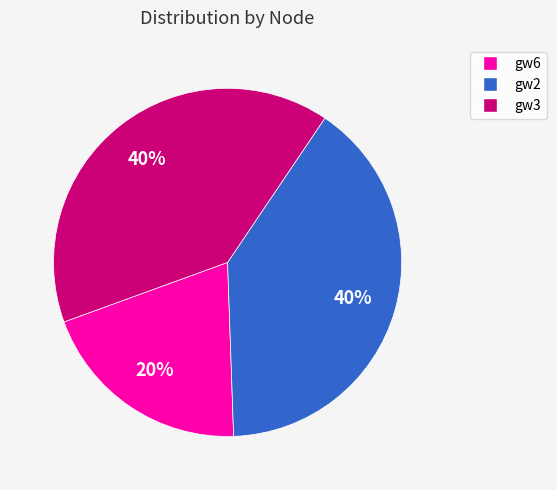

To the nearest percent, what percentage of the pie is gw6?

20%